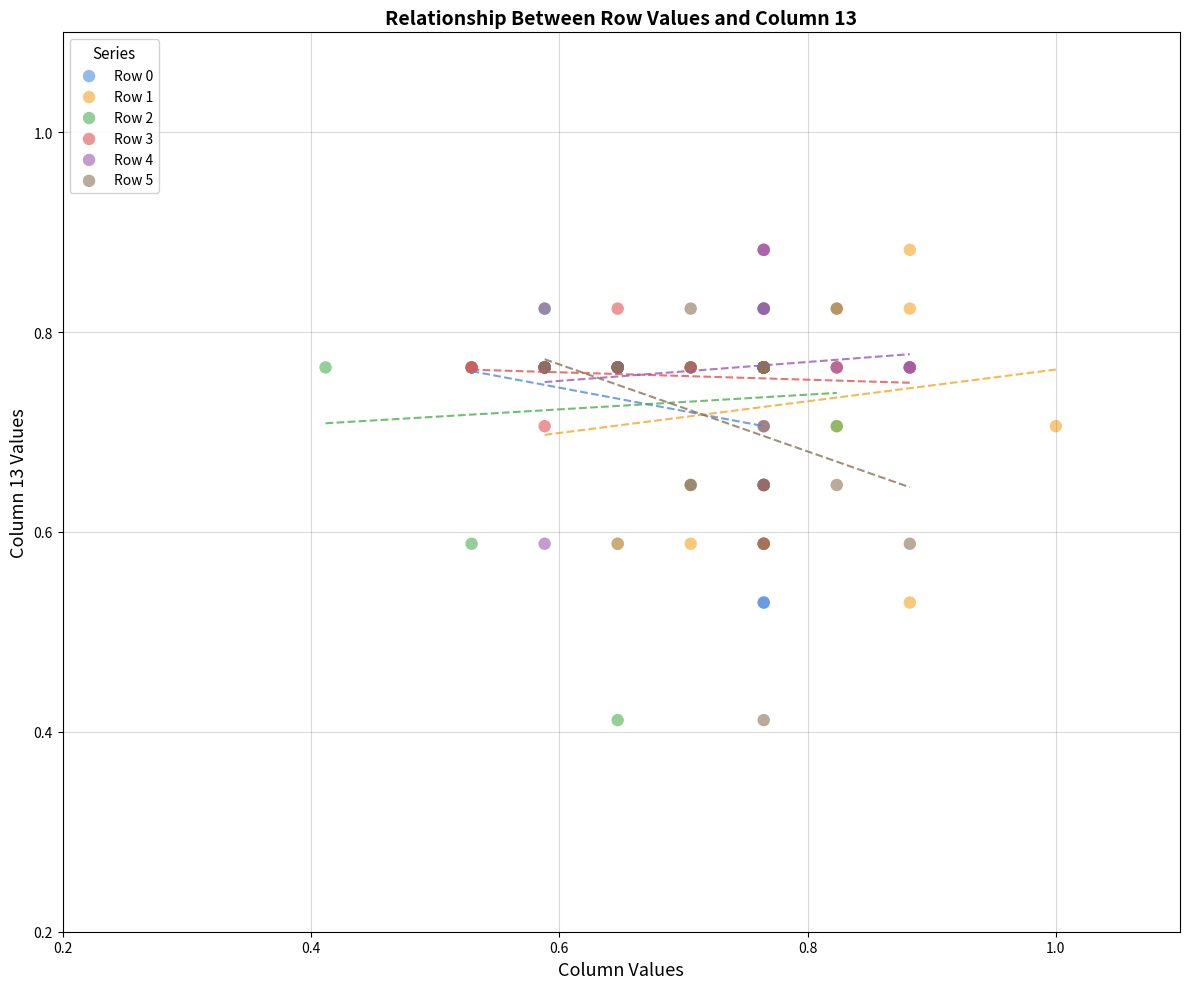

What are all the series names shown in the legend?

Row 0, Row 1, Row 2, Row 3, Row 4, Row 5